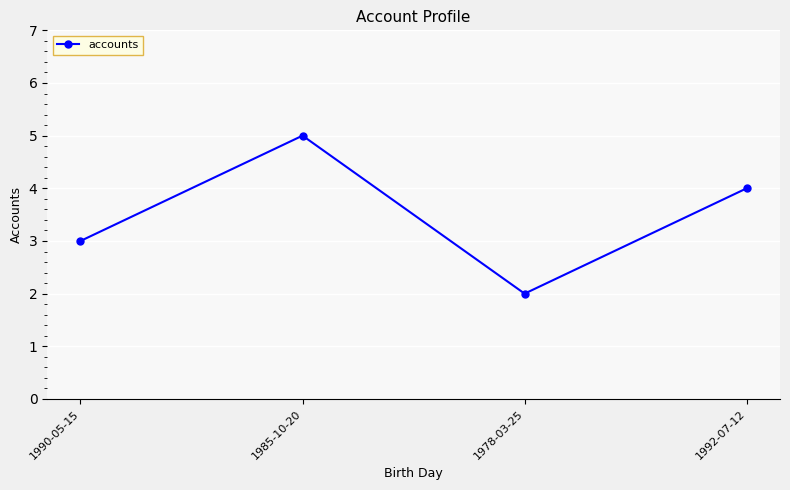

Reading left to right, transcribe all the data shown in this chart.

1990-05-15=3	1985-10-20=5	1978-03-25=2	1992-07-12=4